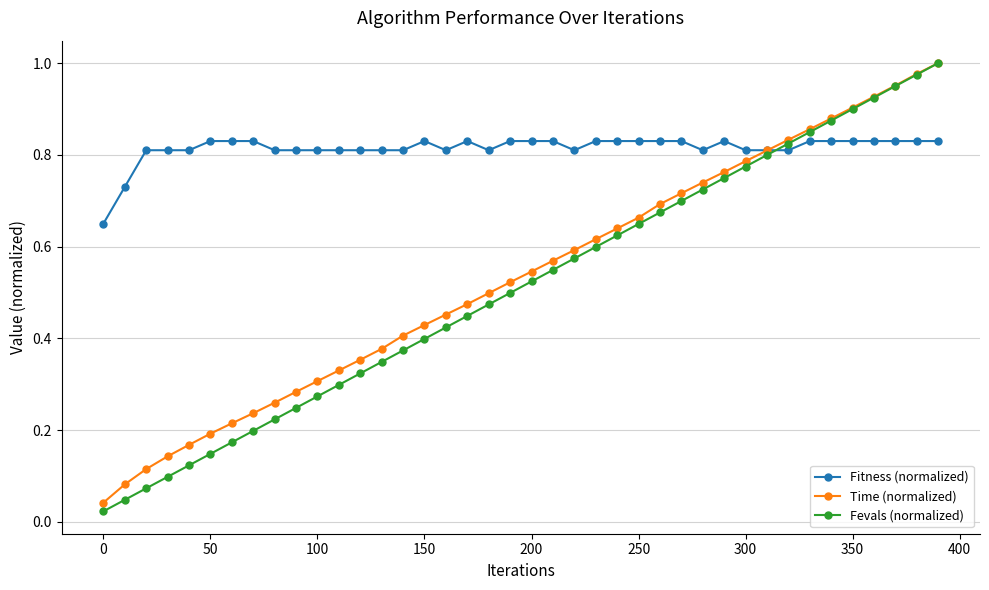

Which series has the widest spread of values?

Fevals (normalized)